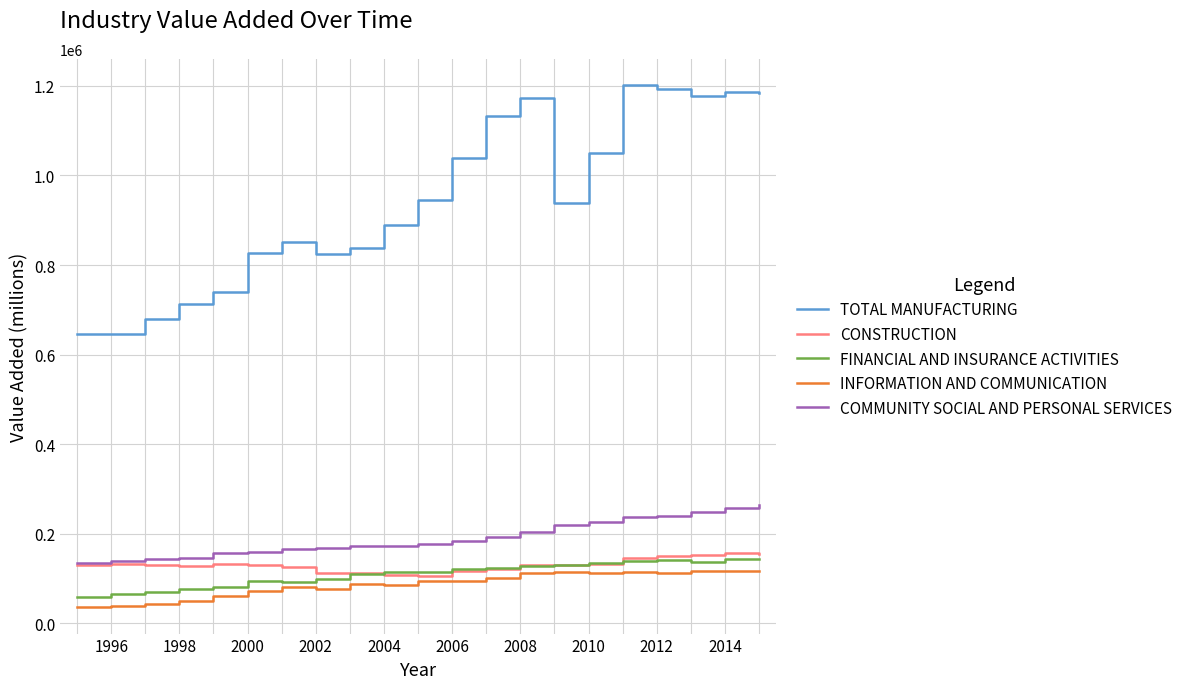

True or false: INFORMATION AND COMMUNICATION and TOTAL MANUFACTURING cross at least once.

False